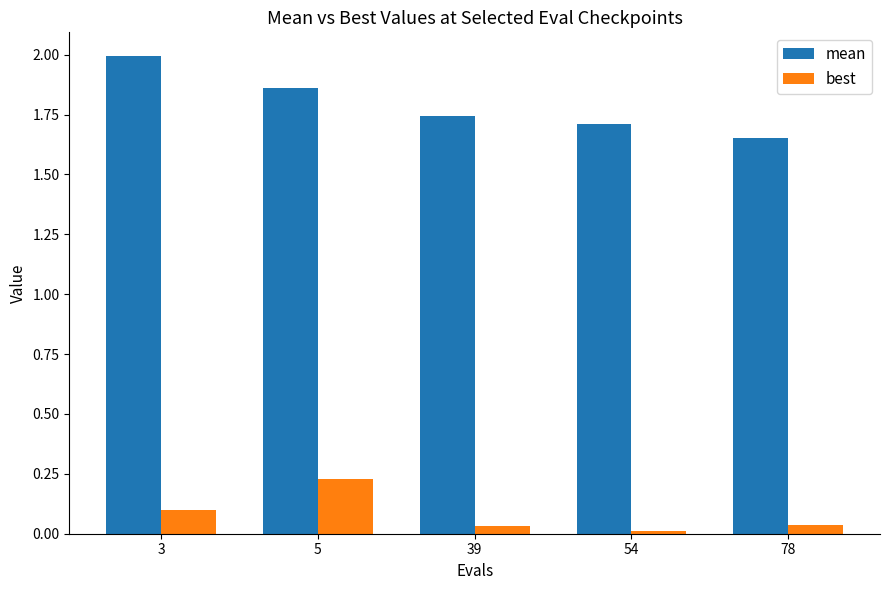

How many bars are there in total?

10